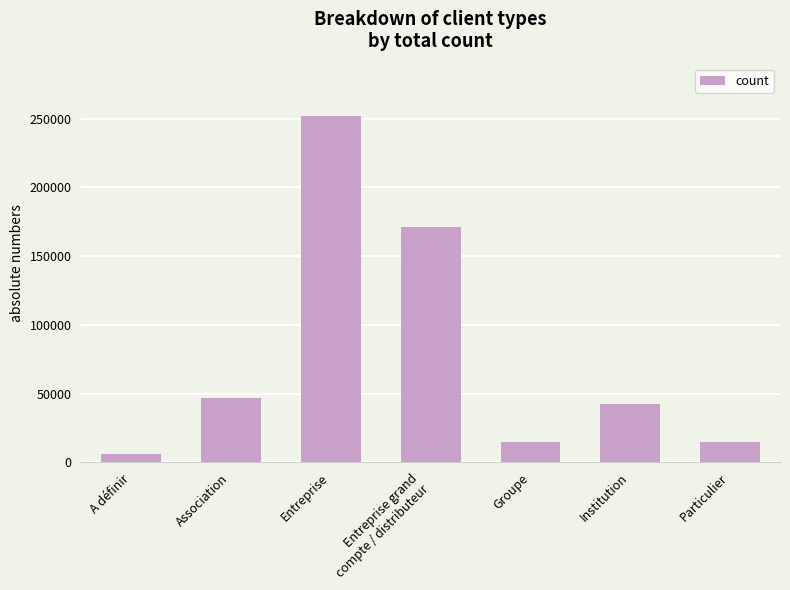

The value at Association is 24614.4. True or false?

False